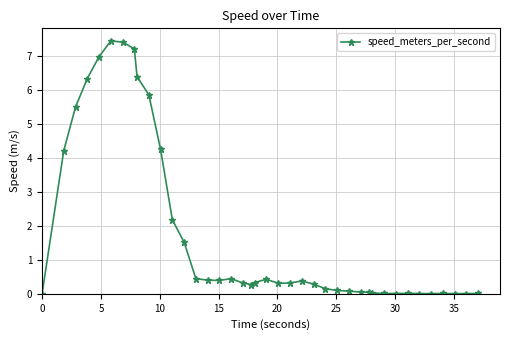

What is the maximum value shown in the chart?

7.4